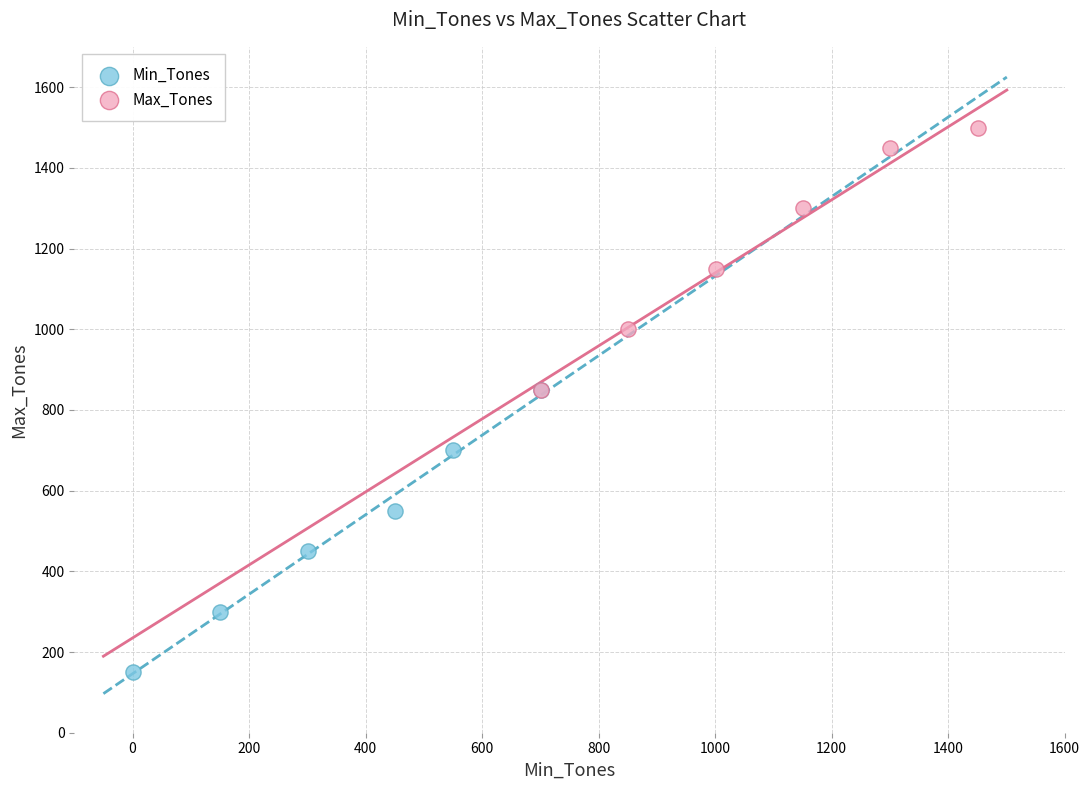

Which series reaches the minimum Y coordinate?

Min_Tones